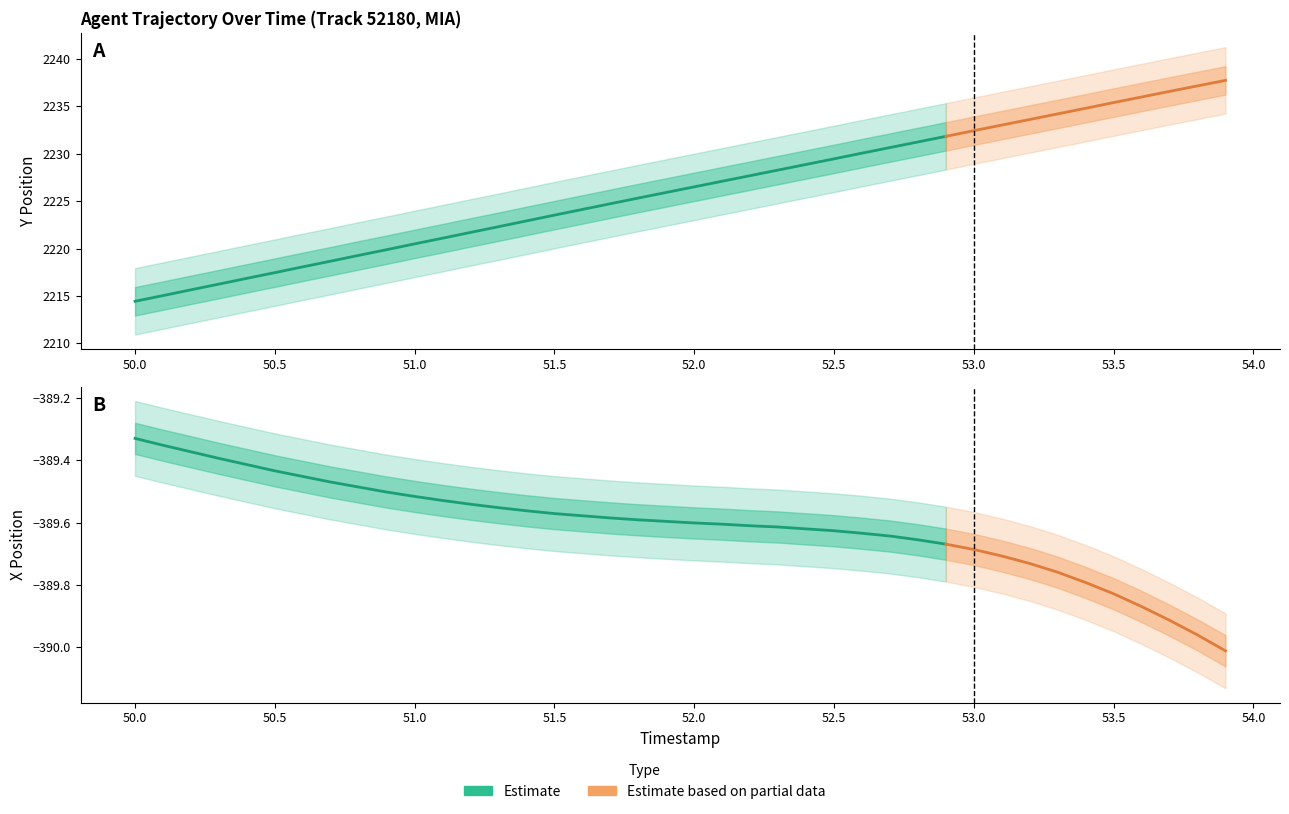

Which series has the widest spread of values?

Y